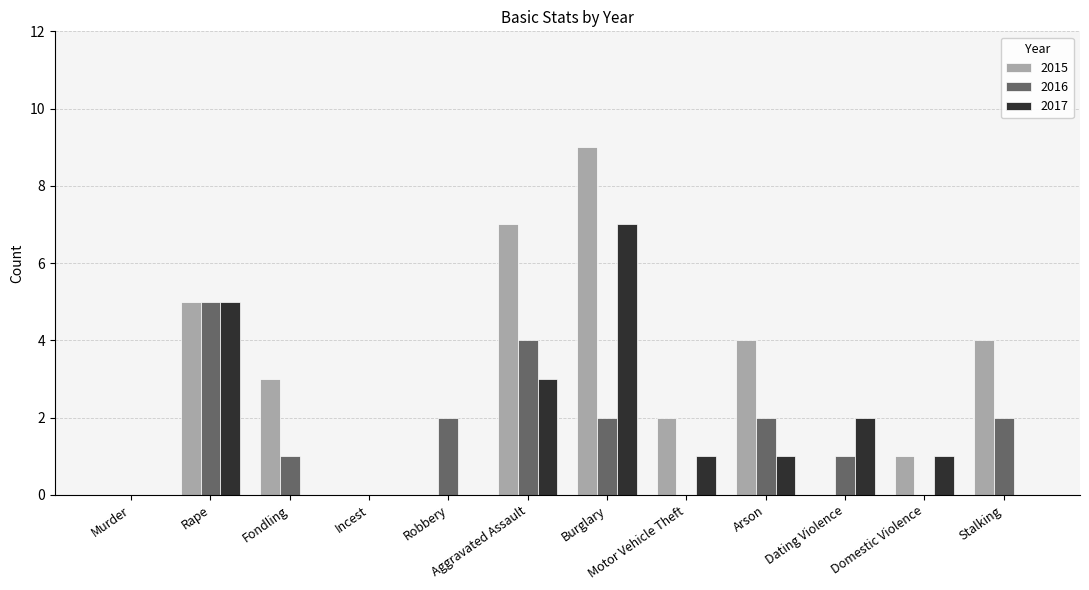

Where is 2017 nearest to the value 3?

Aggravated Assault